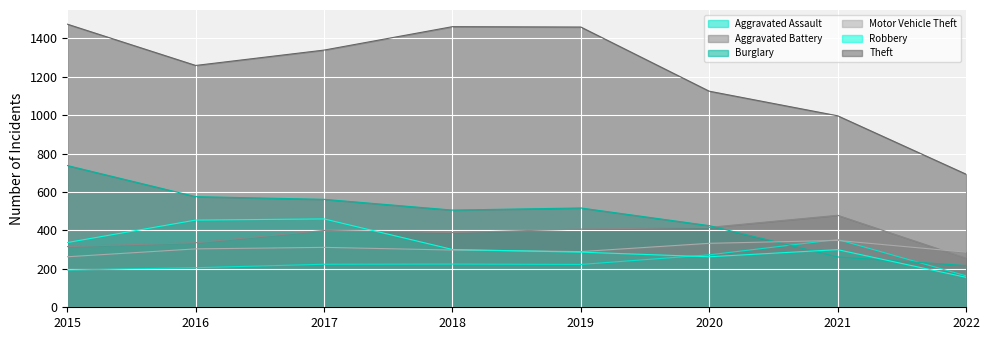

What is the difference between the maximum and minimum values in the Burglary series?

521